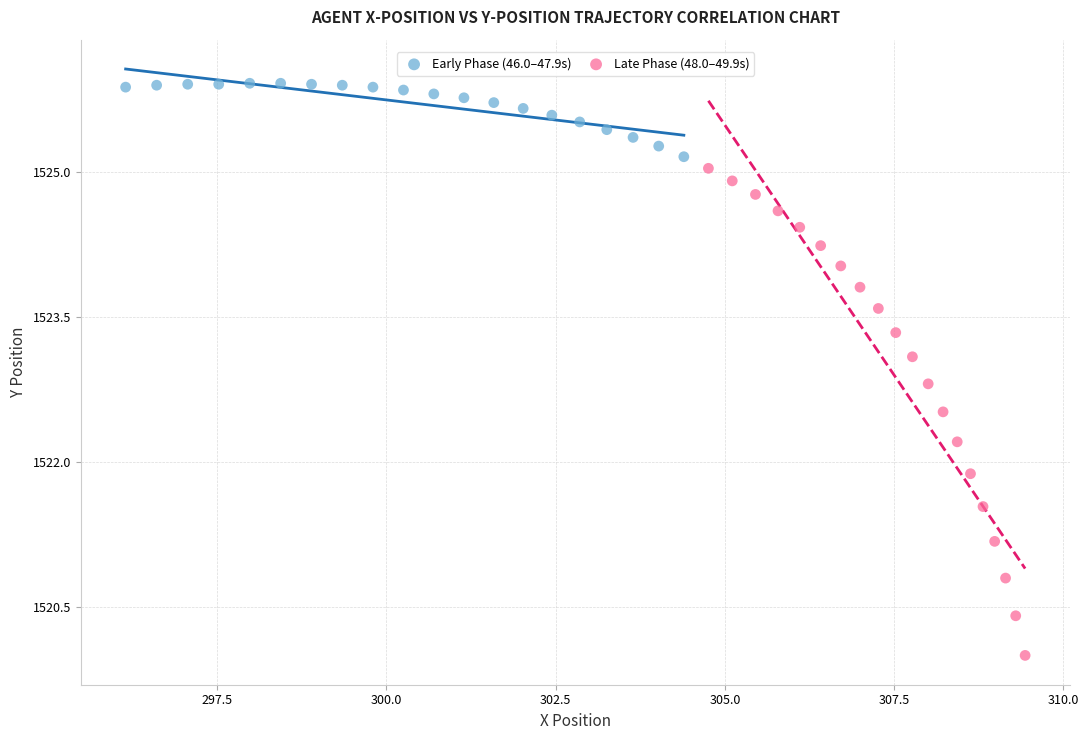

Which series contains the highest Y value?

Early Phase (46.0–47.9s)